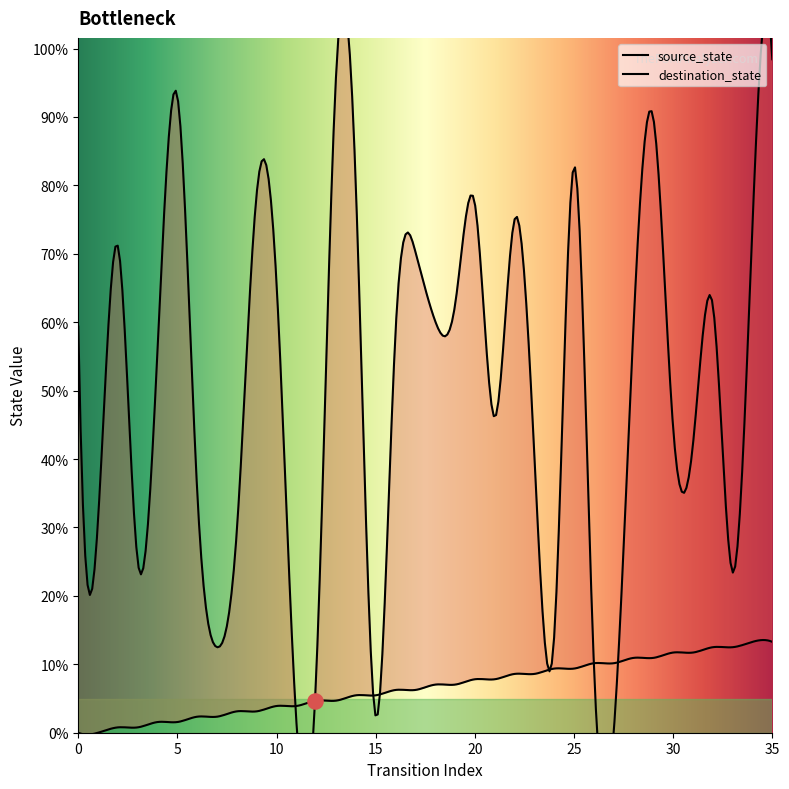

At which category is the sum across all series the highest?

35